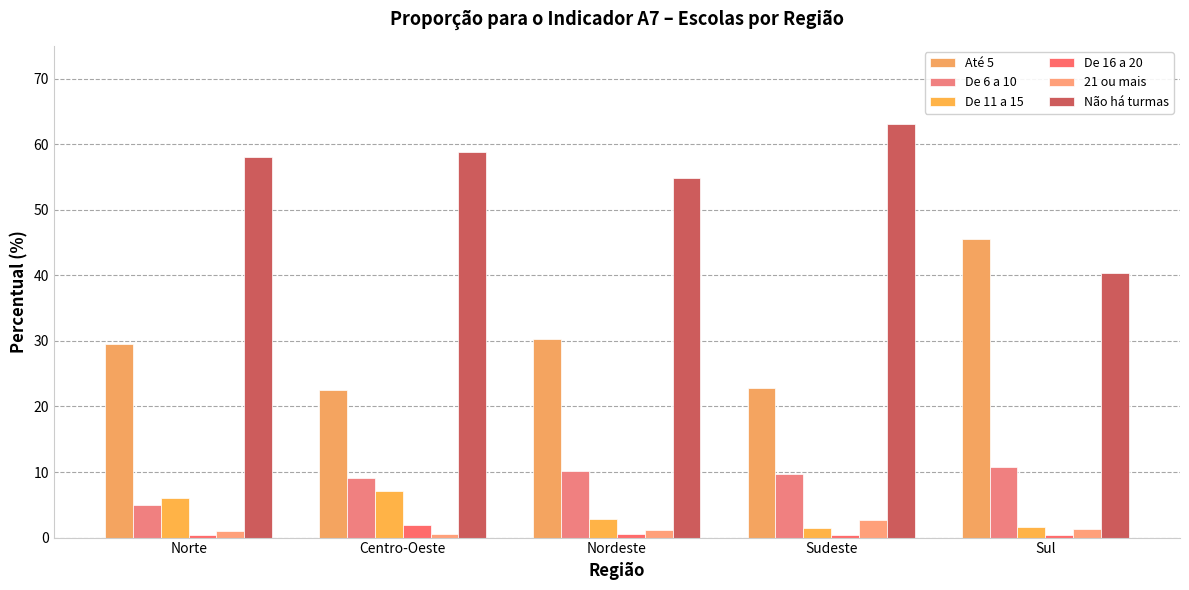

How many values in the Até 5 series are below 29?

2